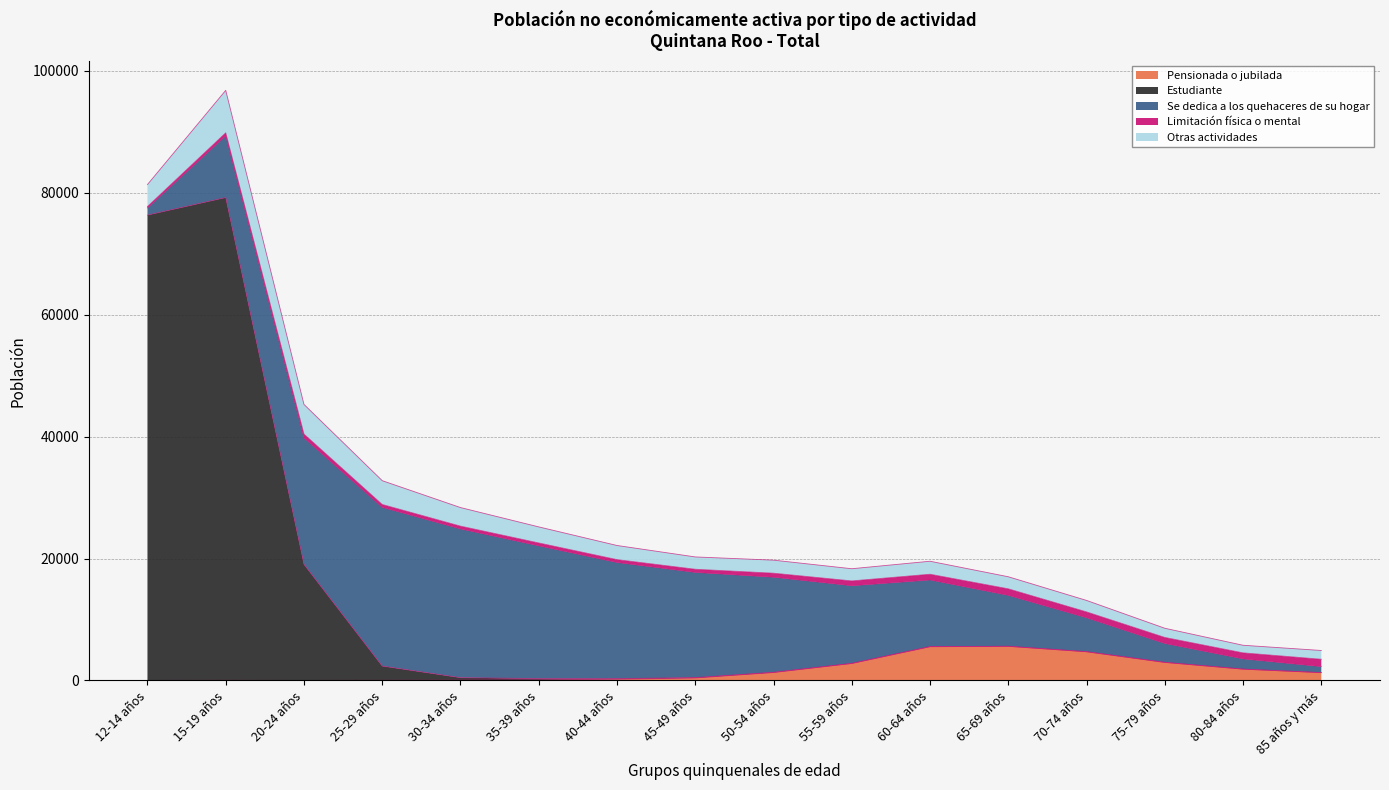

True or false: Limitación física o mental and Otras actividades cross at least once.

False